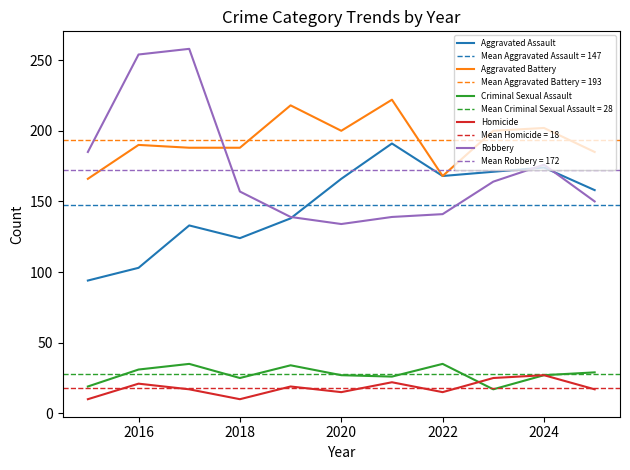

What is the highest value of the Robbery series?

258